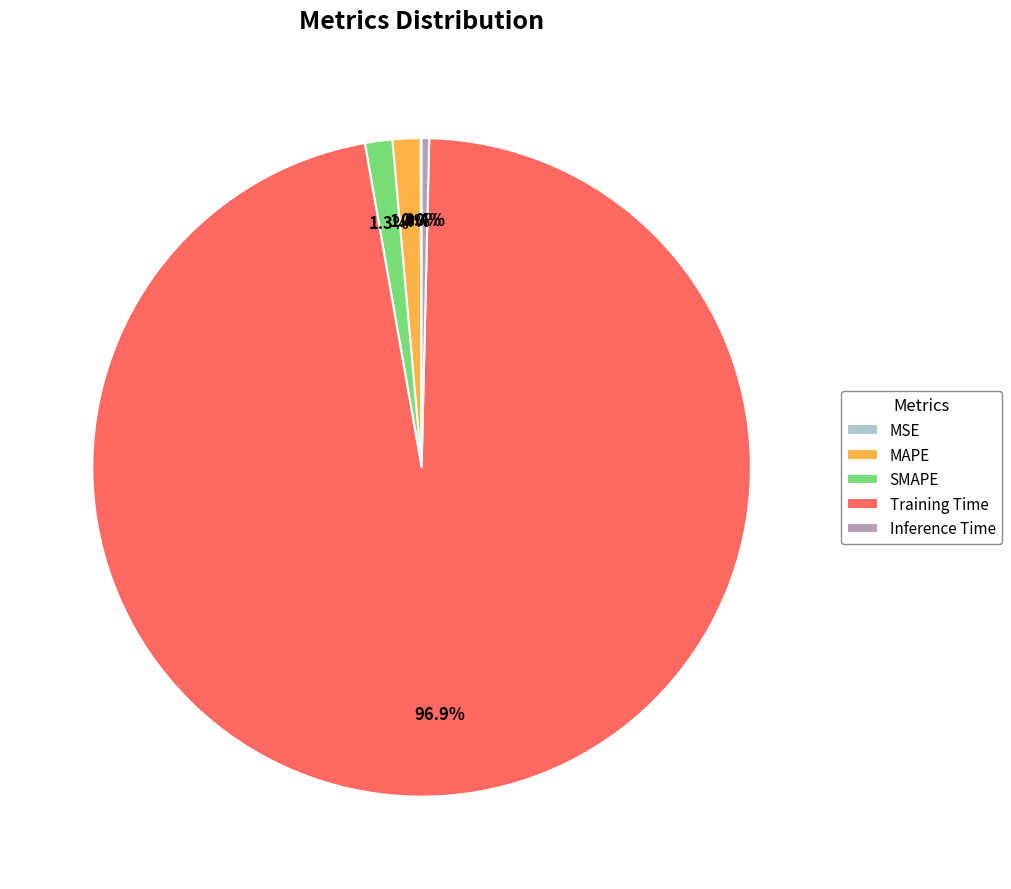

Is there a majority slice in this chart?

Yes